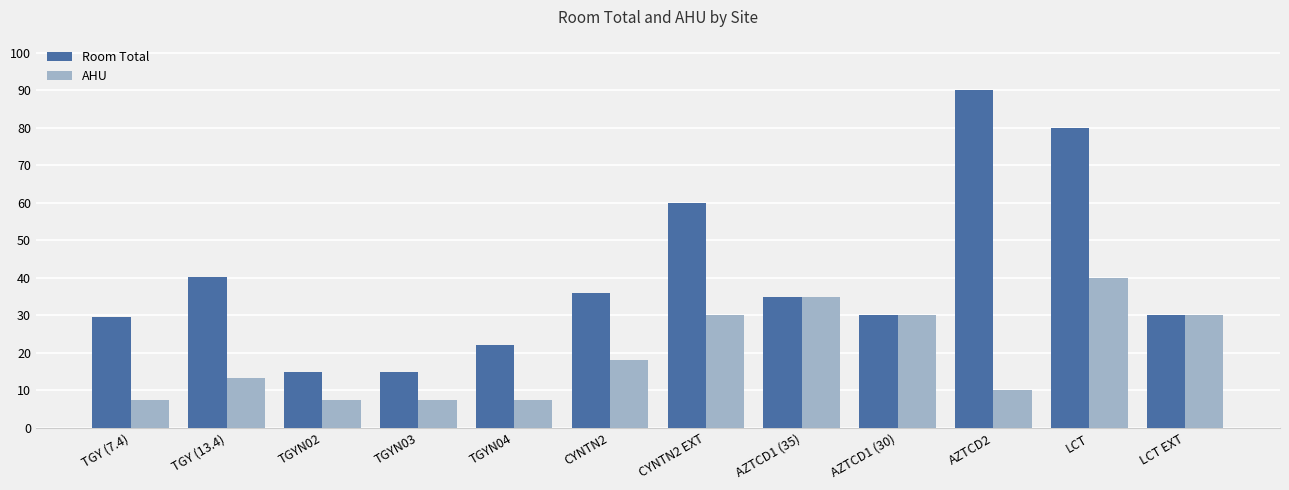

What is the maximum value for AHU?

40.0